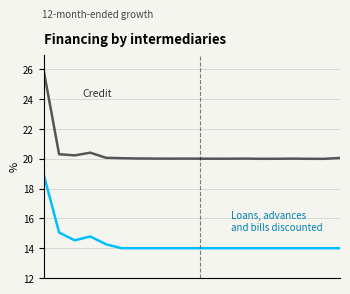

What is the greatest value displayed?

26.0